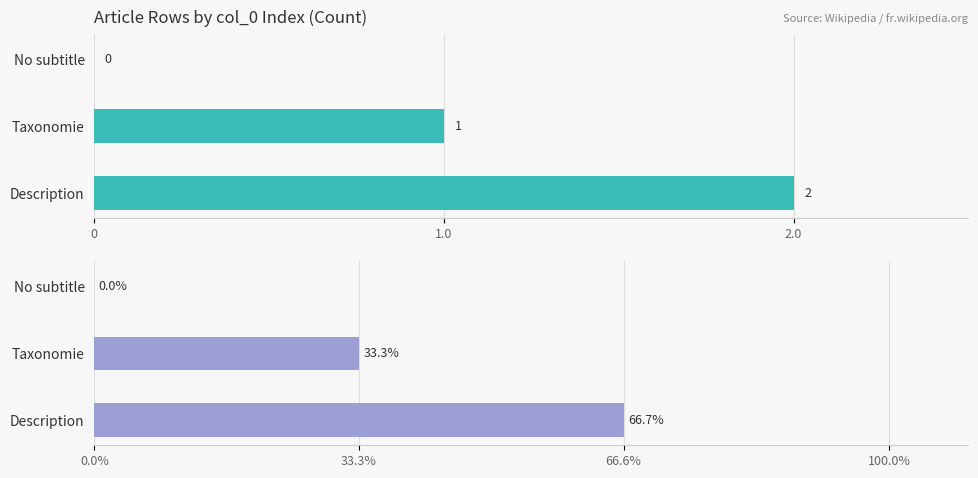

How many bars are there in total?

6